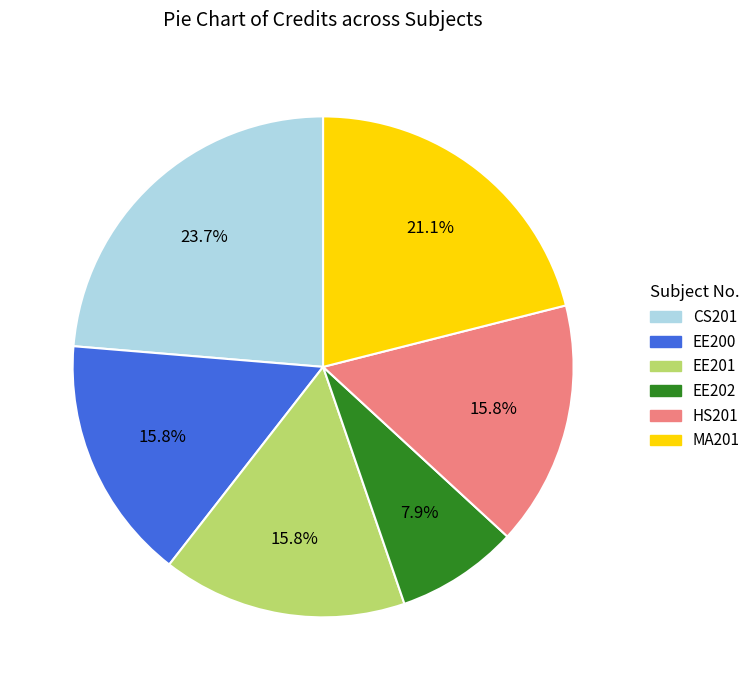

To the nearest percent, what portion does EE202 represent?

8%